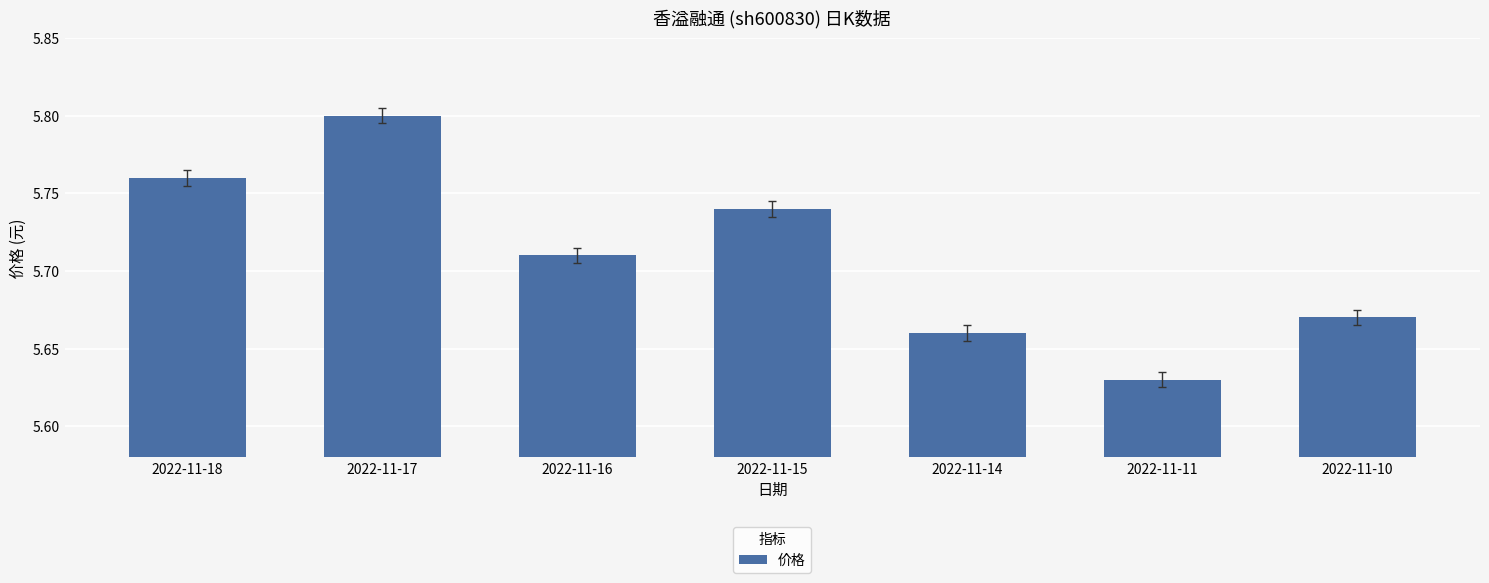

The value at 2022-11-11 is 9.6. True or false?

False